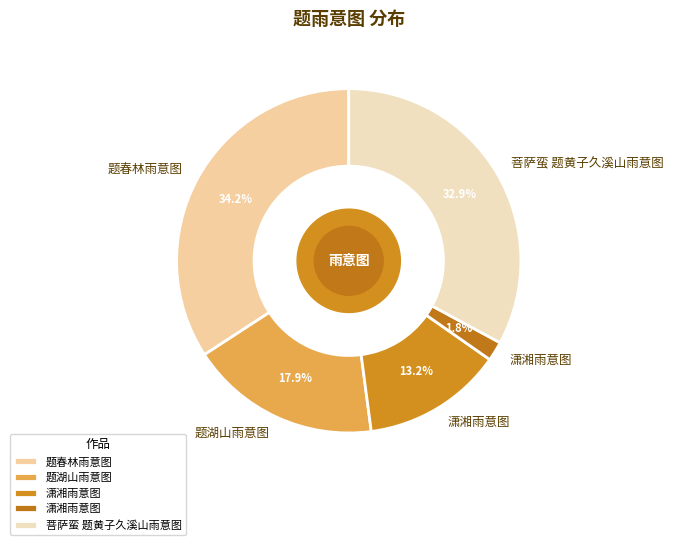

To the nearest percent, what is the average slice percentage?

20%